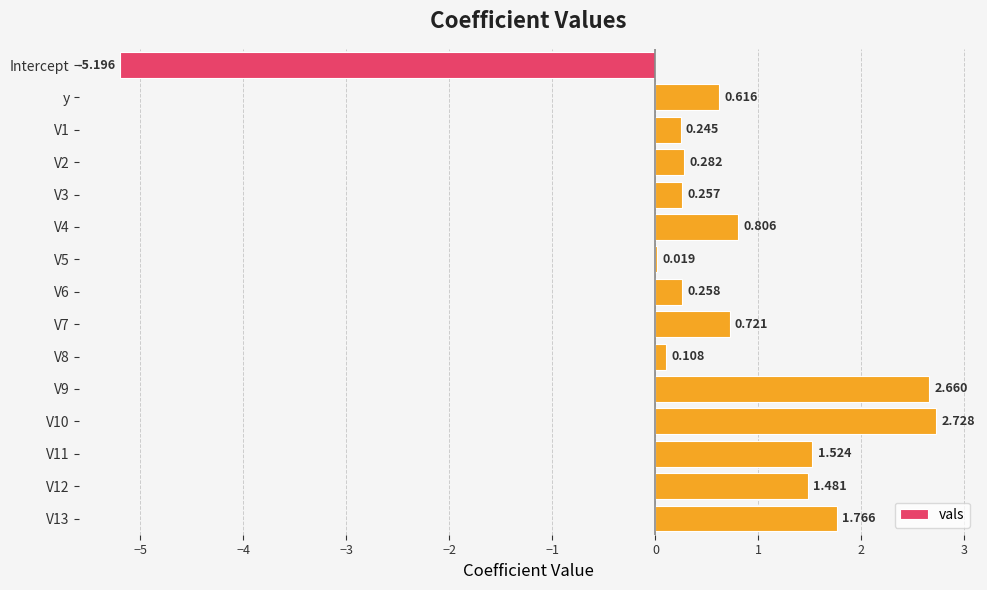

Which has a higher value, V1 or y?

y